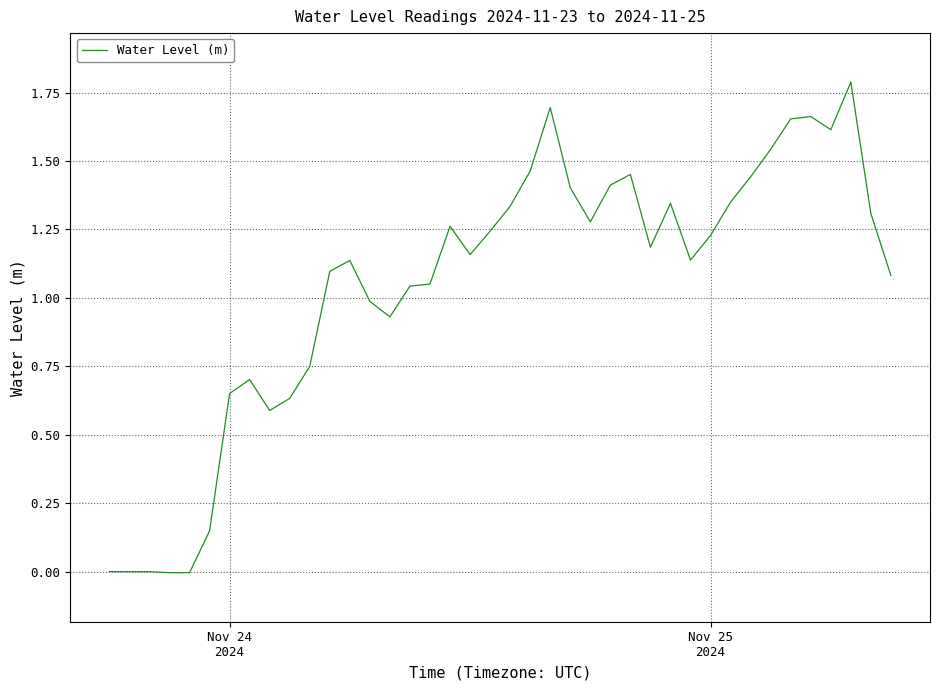

What is the difference between the maximum and minimum values?

1.8